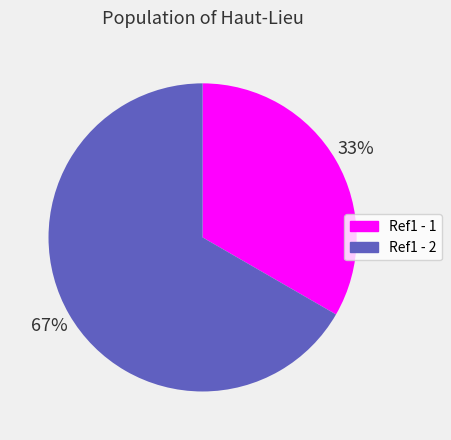

Rank the categories by value from highest to lowest.

Ref1 - 2, Ref1 - 1